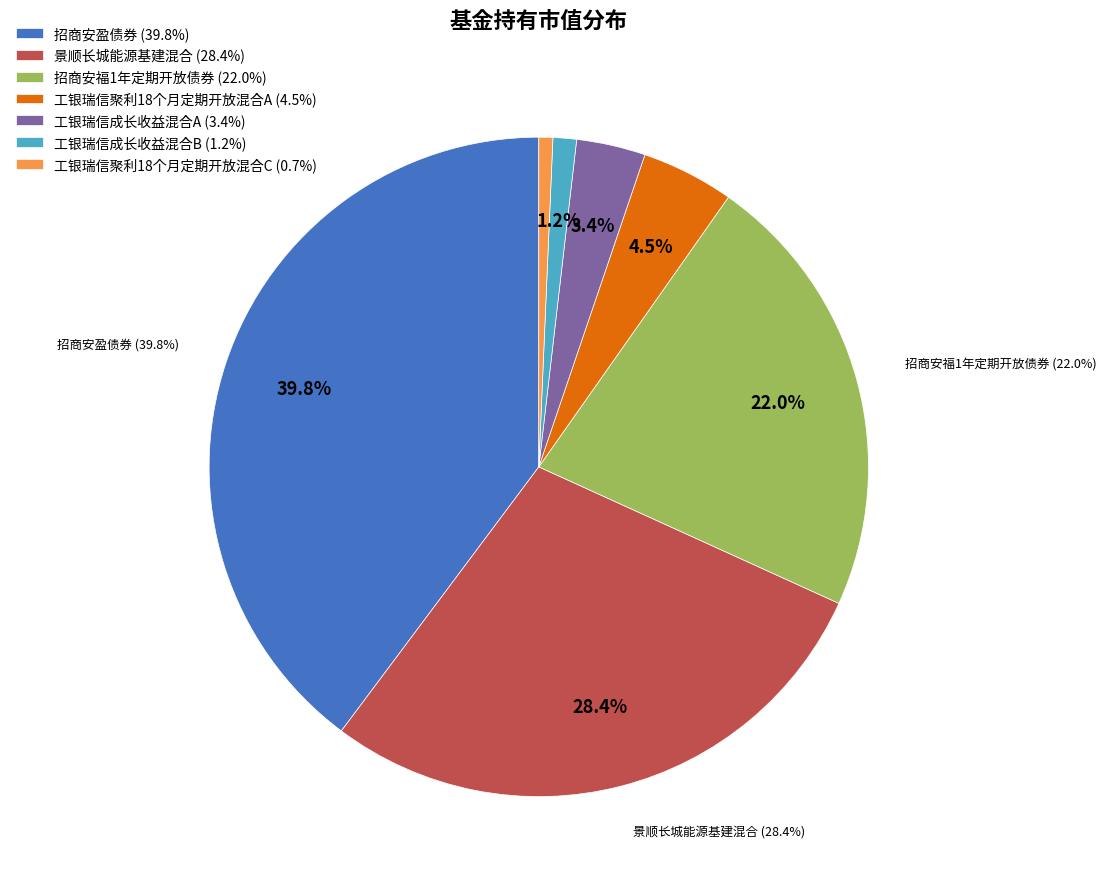

How many slices are in this pie chart?

7